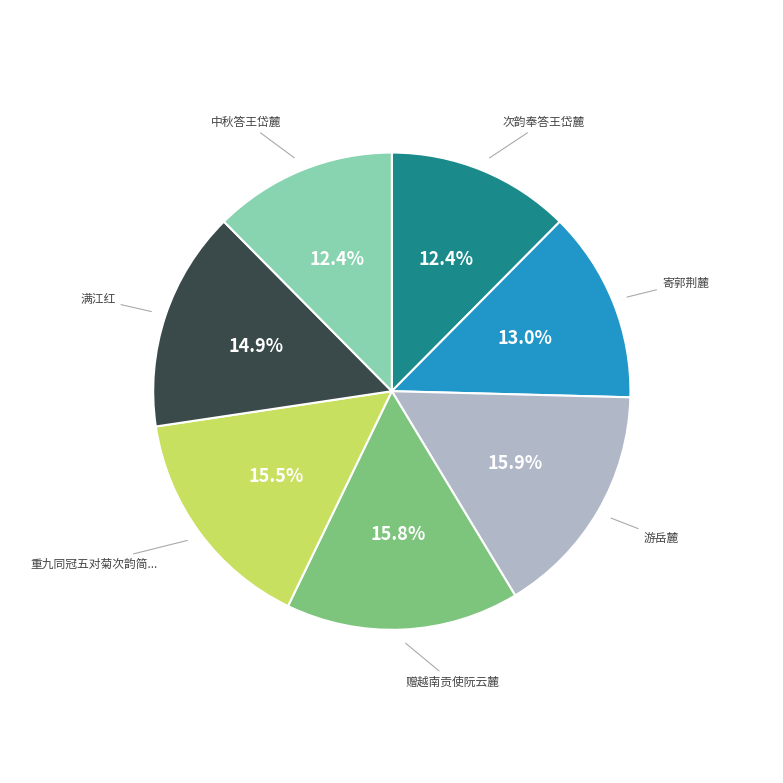

Is there any slice that represents more than half of the pie?

No